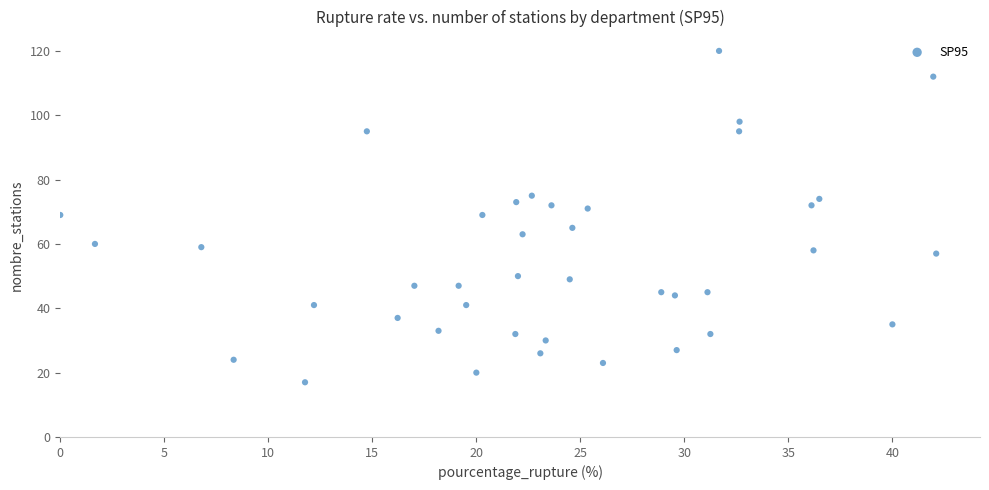

What is the range of Y values (max minus min)?

103